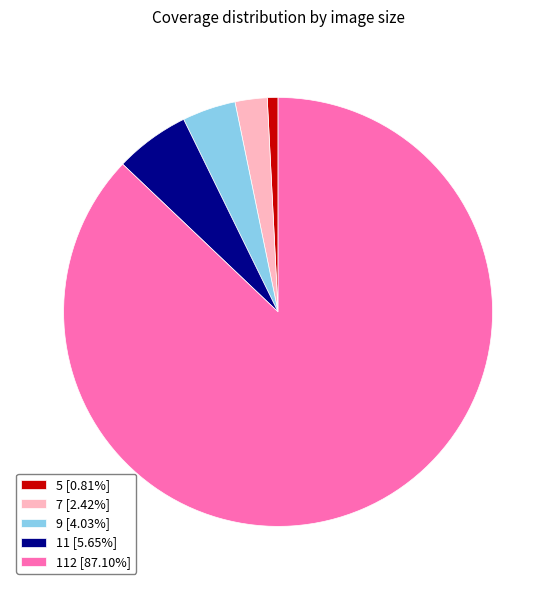

Is there a majority slice in this chart?

Yes